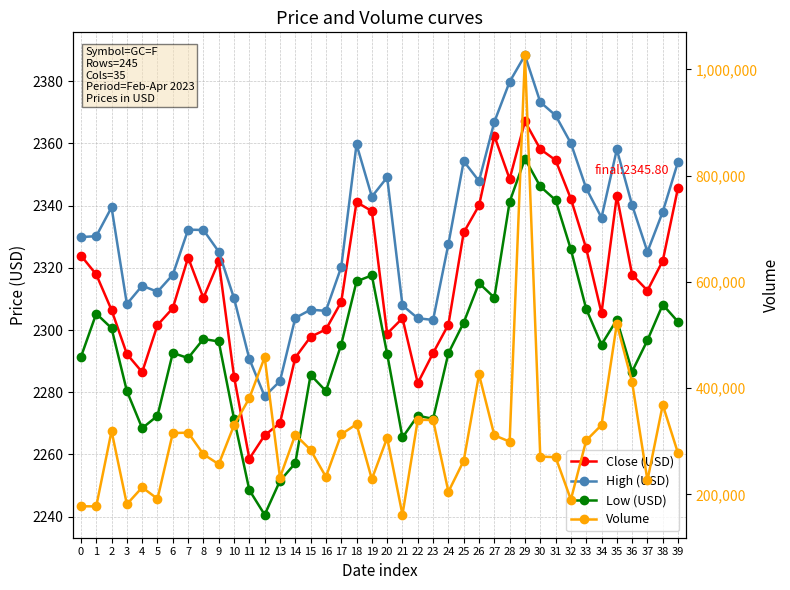

How many data points in Volume are less than 301608?

20